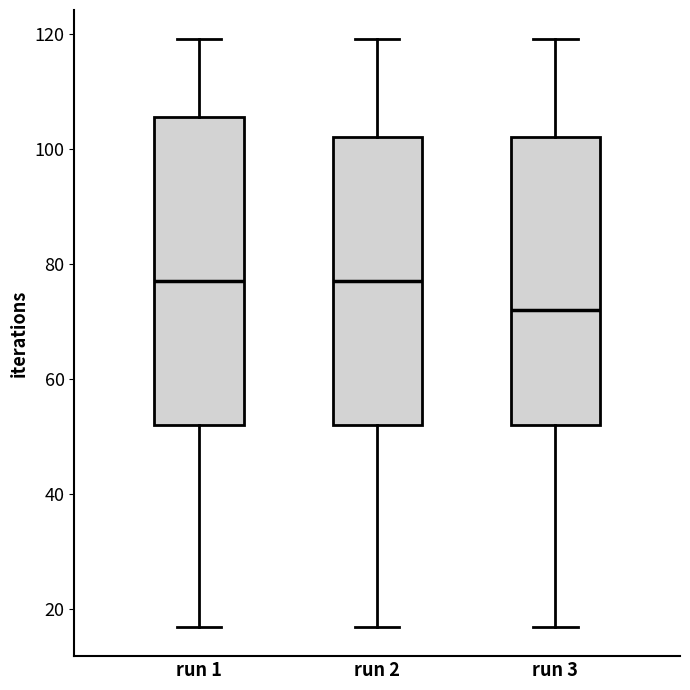

Which box is the tallest, from its lower edge to its upper edge?

run 1